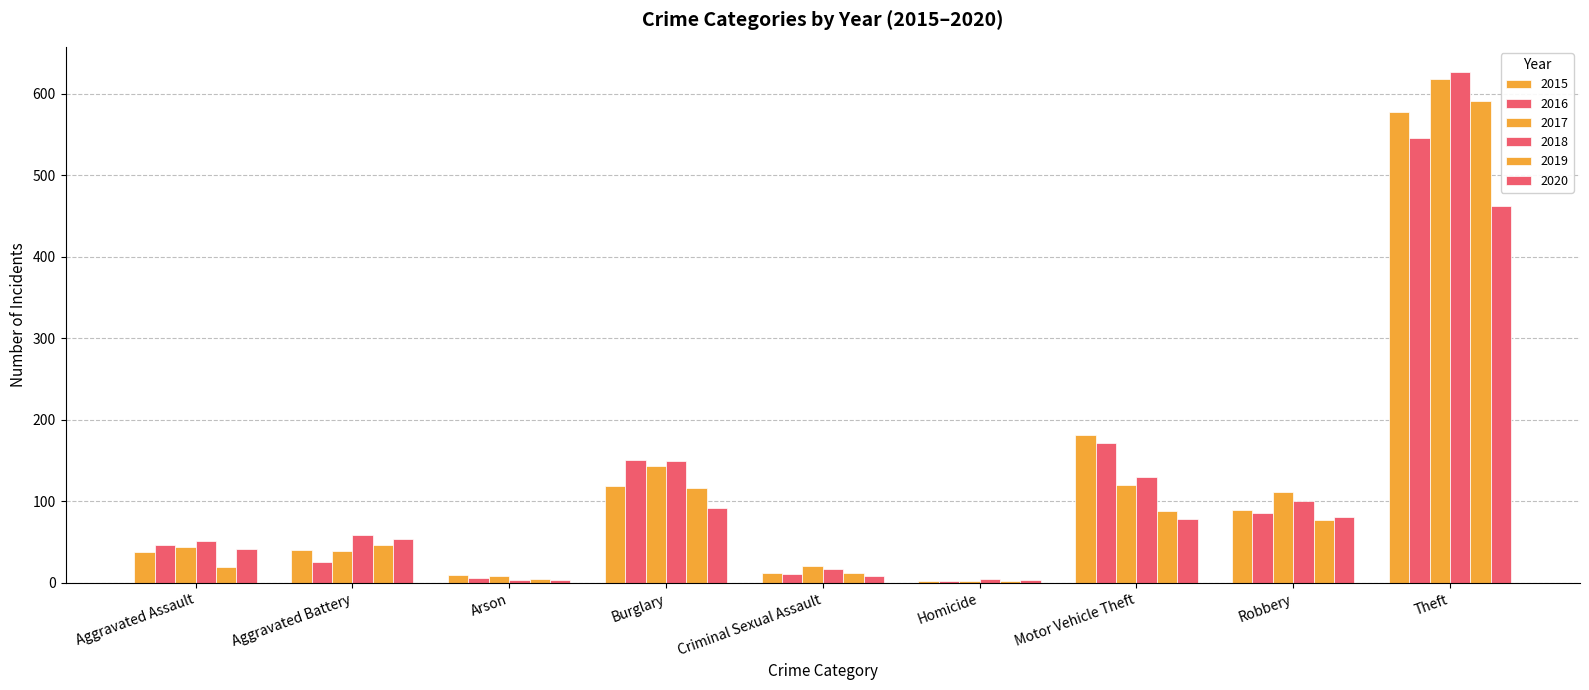

Which has a higher value, Arson or Criminal Sexual Assault?

Criminal Sexual Assault